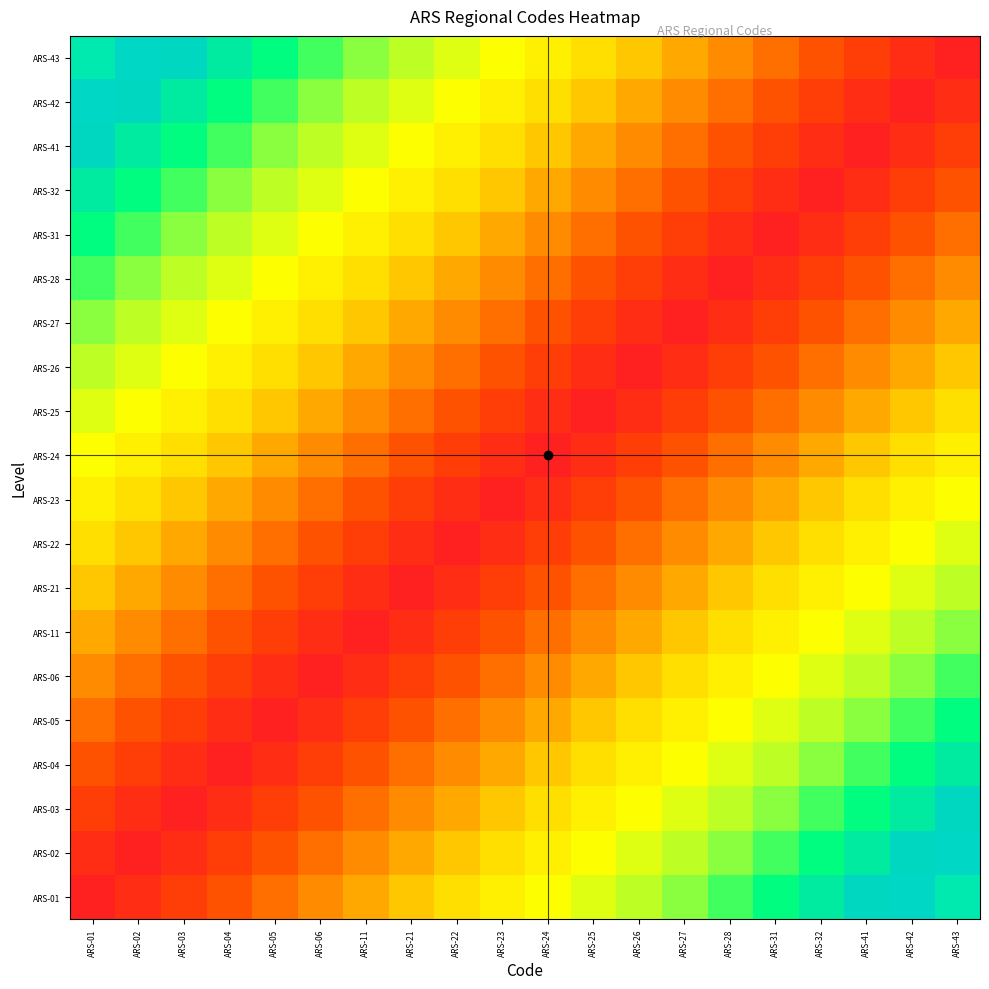

Reading right to left, extract all data points from this chart.

ARS-01: ARS-43=0.9	ARS-42=0.9	ARS-41=0.8	ARS-32=0.8	ARS-31=0.8	ARS-28=0.7	ARS-27=0.7	ARS-26=0.6	ARS-25=0.6	ARS-24=0.5	ARS-23=0.5	ARS-22=0.4	ARS-21=0.3	ARS-11=0.3	ARS-06=0.2	ARS-05=0.2	ARS-04=0.1	ARS-03=0.1	ARS-02=0.1	ARS-01=0.0
ARS-02: ARS-43=0.9	ARS-42=0.8	ARS-41=0.8	ARS-32=0.8	ARS-31=0.7	ARS-28=0.7	ARS-27=0.6	ARS-26=0.6	ARS-25=0.5	ARS-24=0.5	ARS-23=0.4	ARS-22=0.3	ARS-21=0.3	ARS-11=0.2	ARS-06=0.2	ARS-05=0.1	ARS-04=0.1	ARS-03=0.1	ARS-02=0.0	ARS-01=0.1
ARS-03: ARS-43=0.8	ARS-42=0.8	ARS-41=0.8	ARS-32=0.7	ARS-31=0.7	ARS-28=0.6	ARS-27=0.6	ARS-26=0.5	ARS-25=0.5	ARS-24=0.4	ARS-23=0.3	ARS-22=0.3	ARS-21=0.2	ARS-11=0.2	ARS-06=0.1	ARS-05=0.1	ARS-04=0.1	ARS-03=0.0	ARS-02=0.1	ARS-01=0.1
ARS-04: ARS-43=0.8	ARS-42=0.8	ARS-41=0.7	ARS-32=0.7	ARS-31=0.6	ARS-28=0.6	ARS-27=0.5	ARS-26=0.5	ARS-25=0.4	ARS-24=0.3	ARS-23=0.3	ARS-22=0.2	ARS-21=0.2	ARS-11=0.1	ARS-06=0.1	ARS-05=0.1	ARS-04=0.0	ARS-03=0.1	ARS-02=0.1	ARS-01=0.1
ARS-05: ARS-43=0.8	ARS-42=0.7	ARS-41=0.7	ARS-32=0.6	ARS-31=0.6	ARS-28=0.5	ARS-27=0.5	ARS-26=0.4	ARS-25=0.3	ARS-24=0.3	ARS-23=0.2	ARS-22=0.2	ARS-21=0.1	ARS-11=0.1	ARS-06=0.1	ARS-05=0.0	ARS-04=0.1	ARS-03=0.1	ARS-02=0.1	ARS-01=0.2
ARS-06: ARS-43=0.7	ARS-42=0.7	ARS-41=0.6	ARS-32=0.6	ARS-31=0.5	ARS-28=0.5	ARS-27=0.4	ARS-26=0.3	ARS-25=0.3	ARS-24=0.2	ARS-23=0.2	ARS-22=0.1	ARS-21=0.1	ARS-11=0.1	ARS-06=0.0	ARS-05=0.1	ARS-04=0.1	ARS-03=0.1	ARS-02=0.2	ARS-01=0.2
ARS-11: ARS-43=0.7	ARS-42=0.6	ARS-41=0.6	ARS-32=0.5	ARS-31=0.5	ARS-28=0.4	ARS-27=0.3	ARS-26=0.3	ARS-25=0.2	ARS-24=0.2	ARS-23=0.1	ARS-22=0.1	ARS-21=0.1	ARS-11=0.0	ARS-06=0.1	ARS-05=0.1	ARS-04=0.1	ARS-03=0.2	ARS-02=0.2	ARS-01=0.3
ARS-21: ARS-43=0.6	ARS-42=0.6	ARS-41=0.5	ARS-32=0.5	ARS-31=0.4	ARS-28=0.3	ARS-27=0.3	ARS-26=0.2	ARS-25=0.2	ARS-24=0.1	ARS-23=0.1	ARS-22=0.1	ARS-21=0.0	ARS-11=0.1	ARS-06=0.1	ARS-05=0.1	ARS-04=0.2	ARS-03=0.2	ARS-02=0.3	ARS-01=0.3
ARS-22: ARS-43=0.6	ARS-42=0.5	ARS-41=0.5	ARS-32=0.4	ARS-31=0.3	ARS-28=0.3	ARS-27=0.2	ARS-26=0.2	ARS-25=0.1	ARS-24=0.1	ARS-23=0.1	ARS-22=0.0	ARS-21=0.1	ARS-11=0.1	ARS-06=0.1	ARS-05=0.2	ARS-04=0.2	ARS-03=0.3	ARS-02=0.3	ARS-01=0.4
ARS-23: ARS-43=0.5	ARS-42=0.5	ARS-41=0.4	ARS-32=0.3	ARS-31=0.3	ARS-28=0.2	ARS-27=0.2	ARS-26=0.1	ARS-25=0.1	ARS-24=0.1	ARS-23=0.0	ARS-22=0.1	ARS-21=0.1	ARS-11=0.1	ARS-06=0.2	ARS-05=0.2	ARS-04=0.3	ARS-03=0.3	ARS-02=0.4	ARS-01=0.5
ARS-24: ARS-43=0.5	ARS-42=0.4	ARS-41=0.3	ARS-32=0.3	ARS-31=0.2	ARS-28=0.2	ARS-27=0.1	ARS-26=0.1	ARS-25=0.1	ARS-24=0.0	ARS-23=0.1	ARS-22=0.1	ARS-21=0.1	ARS-11=0.2	ARS-06=0.2	ARS-05=0.3	ARS-04=0.3	ARS-03=0.4	ARS-02=0.5	ARS-01=0.5
ARS-25: ARS-43=0.4	ARS-42=0.3	ARS-41=0.3	ARS-32=0.2	ARS-31=0.2	ARS-28=0.1	ARS-27=0.1	ARS-26=0.1	ARS-25=0.0	ARS-24=0.1	ARS-23=0.1	ARS-22=0.1	ARS-21=0.2	ARS-11=0.2	ARS-06=0.3	ARS-05=0.3	ARS-04=0.4	ARS-03=0.5	ARS-02=0.5	ARS-01=0.6
ARS-26: ARS-43=0.3	ARS-42=0.3	ARS-41=0.2	ARS-32=0.2	ARS-31=0.1	ARS-28=0.1	ARS-27=0.1	ARS-26=0.0	ARS-25=0.1	ARS-24=0.1	ARS-23=0.1	ARS-22=0.2	ARS-21=0.2	ARS-11=0.3	ARS-06=0.3	ARS-05=0.4	ARS-04=0.5	ARS-03=0.5	ARS-02=0.6	ARS-01=0.6
ARS-27: ARS-43=0.3	ARS-42=0.2	ARS-41=0.2	ARS-32=0.1	ARS-31=0.1	ARS-28=0.1	ARS-27=0.0	ARS-26=0.1	ARS-25=0.1	ARS-24=0.1	ARS-23=0.2	ARS-22=0.2	ARS-21=0.3	ARS-11=0.3	ARS-06=0.4	ARS-05=0.5	ARS-04=0.5	ARS-03=0.6	ARS-02=0.6	ARS-01=0.7
ARS-28: ARS-43=0.2	ARS-42=0.2	ARS-41=0.1	ARS-32=0.1	ARS-31=0.1	ARS-28=0.0	ARS-27=0.1	ARS-26=0.1	ARS-25=0.1	ARS-24=0.2	ARS-23=0.2	ARS-22=0.3	ARS-21=0.3	ARS-11=0.4	ARS-06=0.5	ARS-05=0.5	ARS-04=0.6	ARS-03=0.6	ARS-02=0.7	ARS-01=0.7
ARS-31: ARS-43=0.2	ARS-42=0.1	ARS-41=0.1	ARS-32=0.1	ARS-31=0.0	ARS-28=0.1	ARS-27=0.1	ARS-26=0.1	ARS-25=0.2	ARS-24=0.2	ARS-23=0.3	ARS-22=0.3	ARS-21=0.4	ARS-11=0.5	ARS-06=0.5	ARS-05=0.6	ARS-04=0.6	ARS-03=0.7	ARS-02=0.7	ARS-01=0.8
ARS-32: ARS-43=0.1	ARS-42=0.1	ARS-41=0.1	ARS-32=0.0	ARS-31=0.1	ARS-28=0.1	ARS-27=0.1	ARS-26=0.2	ARS-25=0.2	ARS-24=0.3	ARS-23=0.3	ARS-22=0.4	ARS-21=0.5	ARS-11=0.5	ARS-06=0.6	ARS-05=0.6	ARS-04=0.7	ARS-03=0.7	ARS-02=0.8	ARS-01=0.8
ARS-41: ARS-43=0.1	ARS-42=0.1	ARS-41=0.0	ARS-32=0.1	ARS-31=0.1	ARS-28=0.1	ARS-27=0.2	ARS-26=0.2	ARS-25=0.3	ARS-24=0.3	ARS-23=0.4	ARS-22=0.5	ARS-21=0.5	ARS-11=0.6	ARS-06=0.6	ARS-05=0.7	ARS-04=0.7	ARS-03=0.8	ARS-02=0.8	ARS-01=0.8
ARS-42: ARS-43=0.1	ARS-42=0.0	ARS-41=0.1	ARS-32=0.1	ARS-31=0.1	ARS-28=0.2	ARS-27=0.2	ARS-26=0.3	ARS-25=0.3	ARS-24=0.4	ARS-23=0.5	ARS-22=0.5	ARS-21=0.6	ARS-11=0.6	ARS-06=0.7	ARS-05=0.7	ARS-04=0.8	ARS-03=0.8	ARS-02=0.8	ARS-01=0.9
ARS-43: ARS-43=0.0	ARS-42=0.1	ARS-41=0.1	ARS-32=0.1	ARS-31=0.2	ARS-28=0.2	ARS-27=0.3	ARS-26=0.3	ARS-25=0.4	ARS-24=0.5	ARS-23=0.5	ARS-22=0.6	ARS-21=0.6	ARS-11=0.7	ARS-06=0.7	ARS-05=0.8	ARS-04=0.8	ARS-03=0.8	ARS-02=0.9	ARS-01=0.9